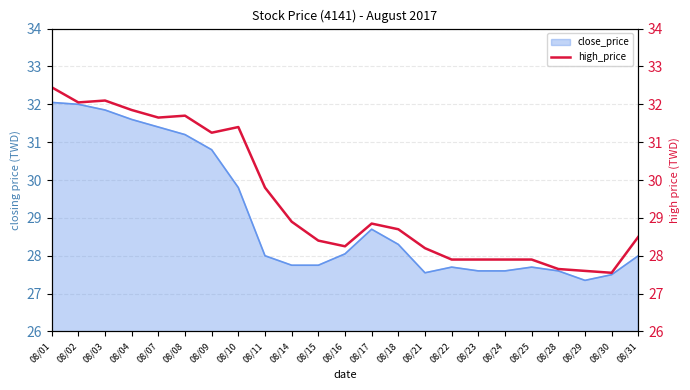

The value of close_price at 08/31 is 49.6. True or false?

False